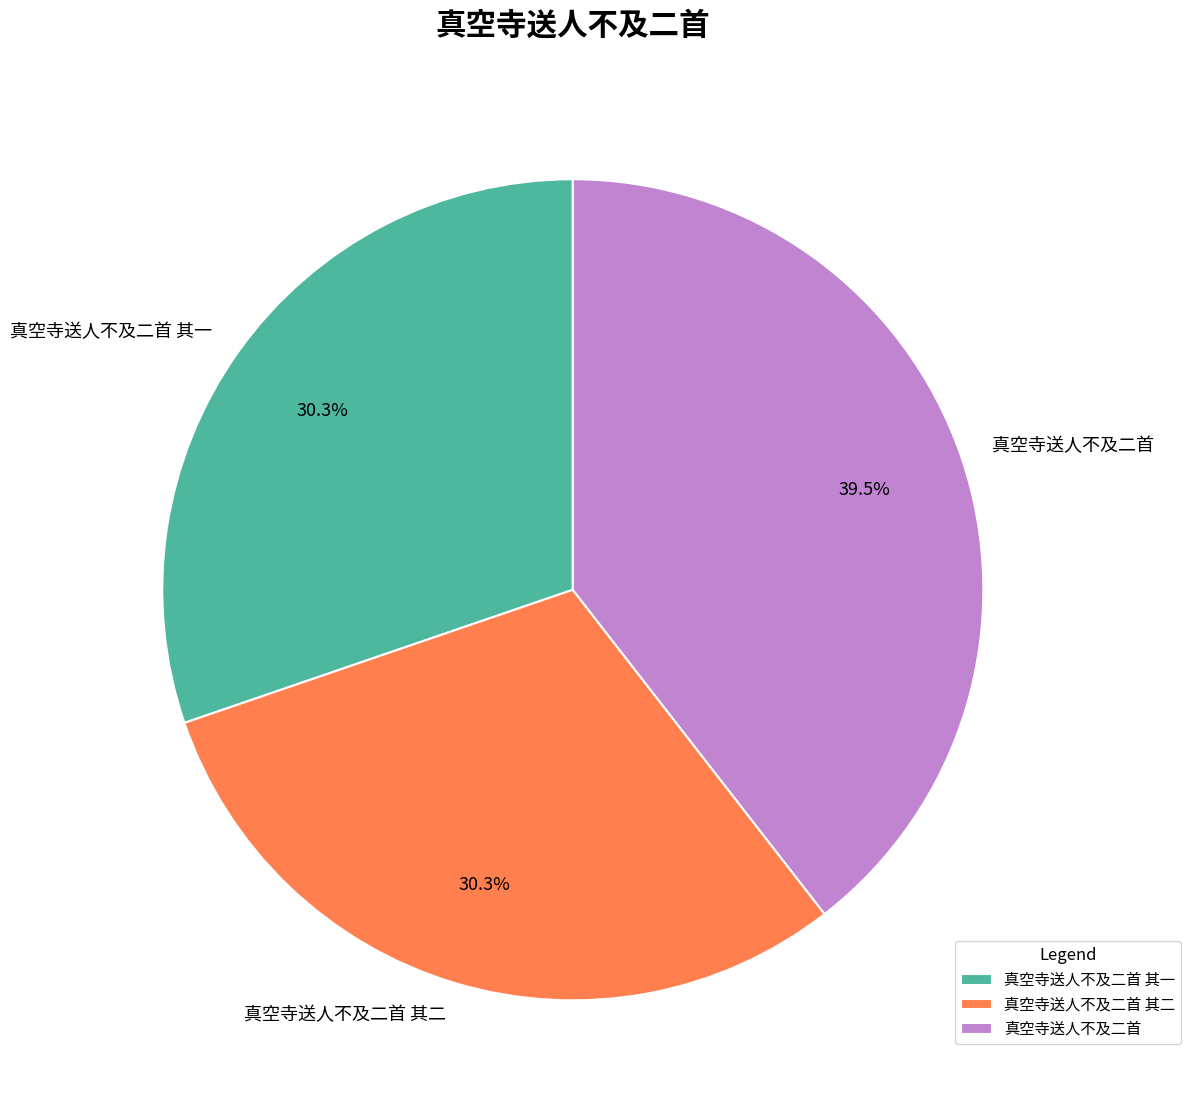

Count the number of slices in the pie.

3